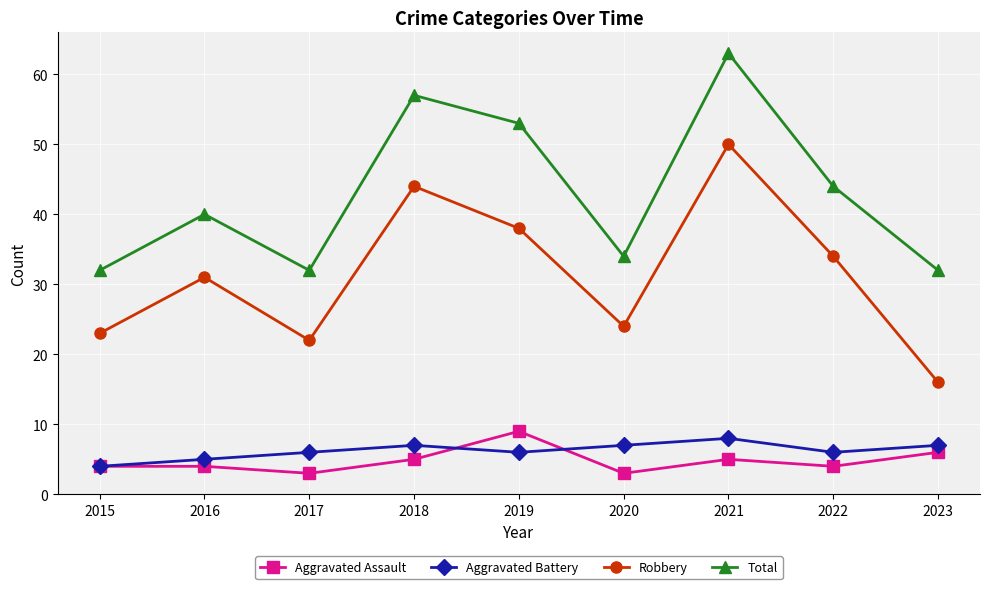

Which category has the highest value across all series?

2021